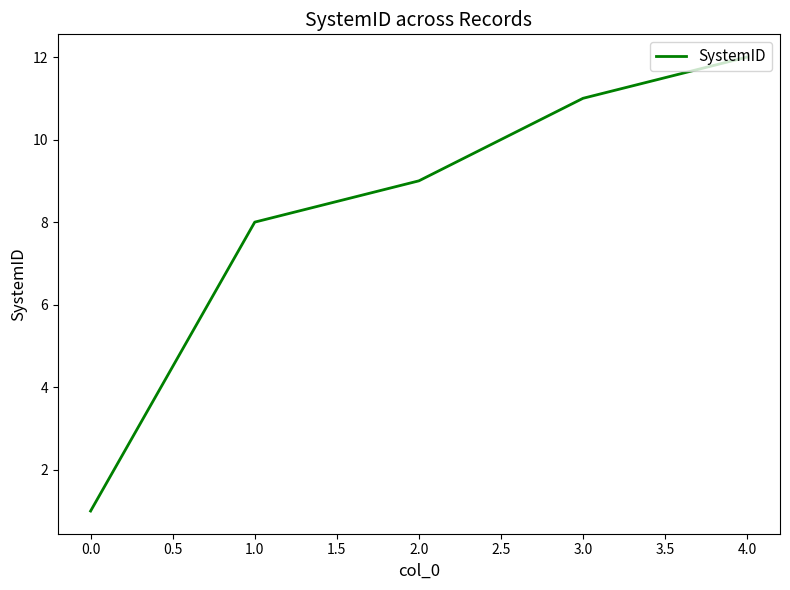

What is the difference between the second highest and second lowest values?

3